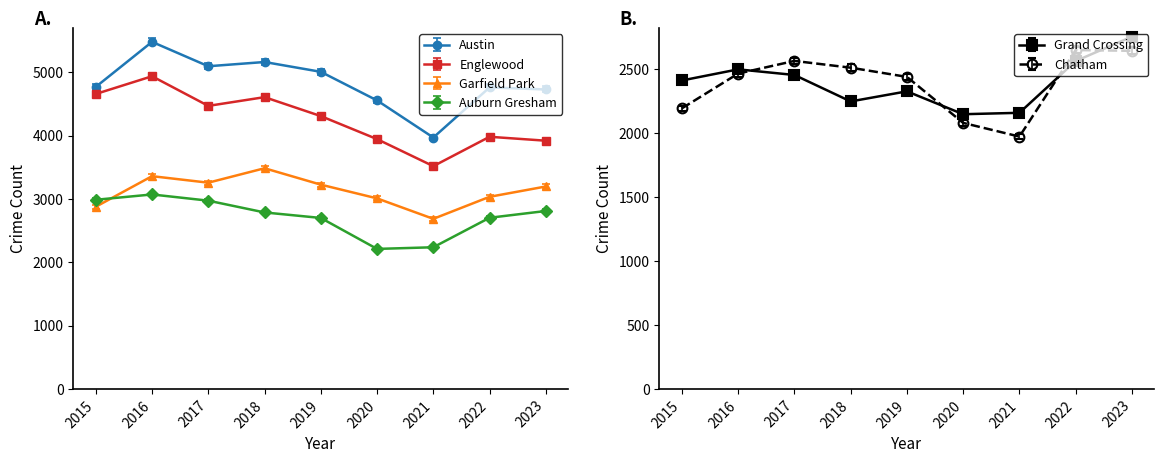

What is the value of the Grand Crossing point at the 4th from the left?

2249